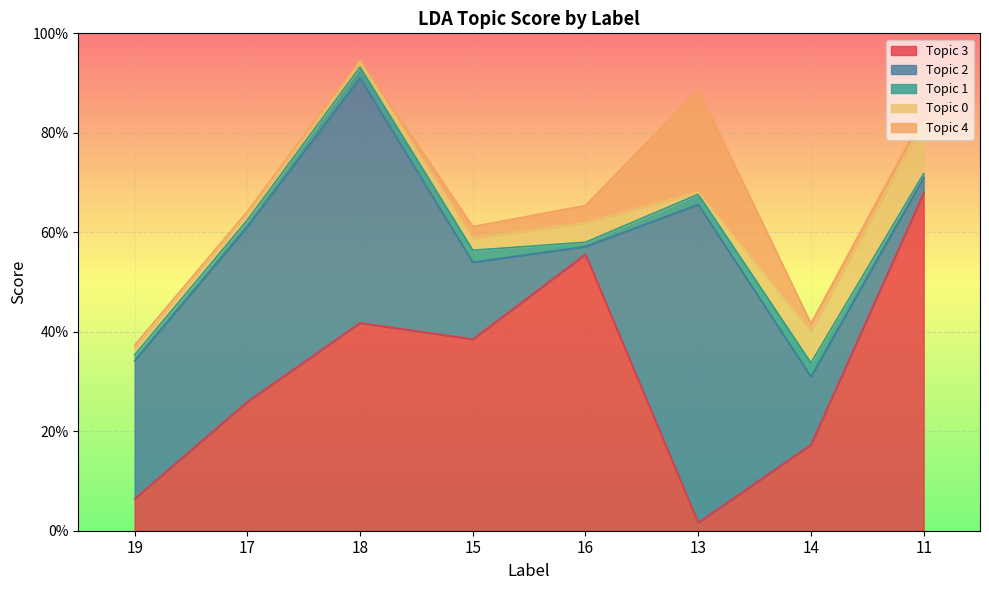

What is the total value across all series at 19?

0.4